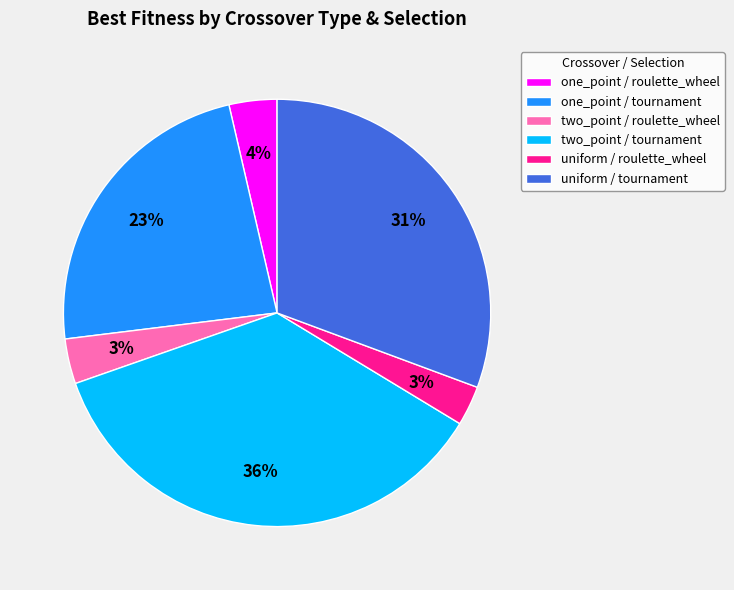

To the nearest percent, what is the difference between the largest and smallest slice percentages?

33%